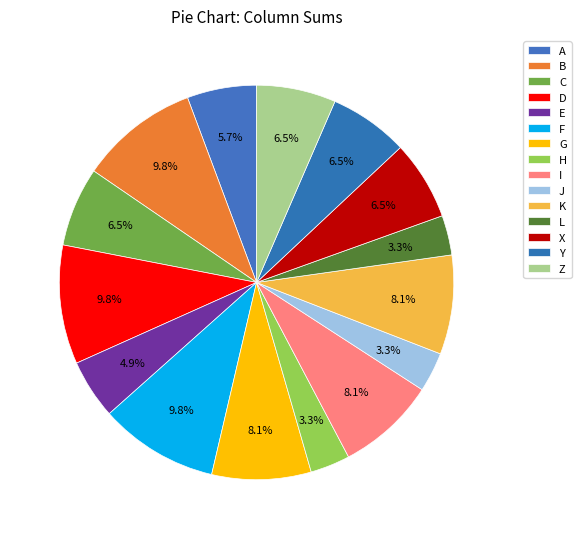

What is the ratio of the value at I to the value at A?

1.4